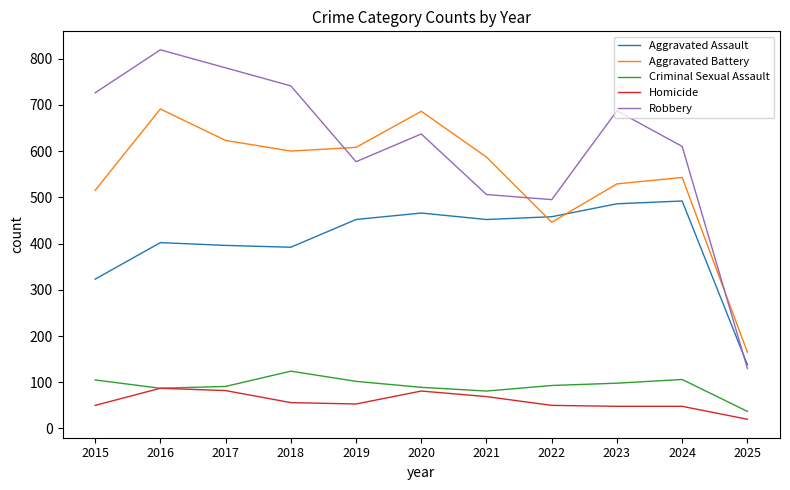

Where does the Robbery series first go above 637?

2015